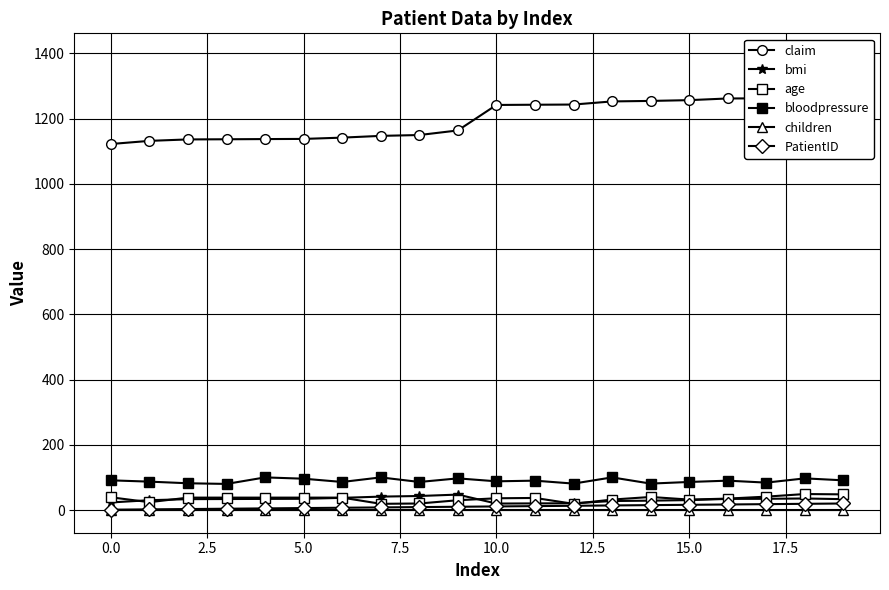

How many values in the age series are below 38?

10